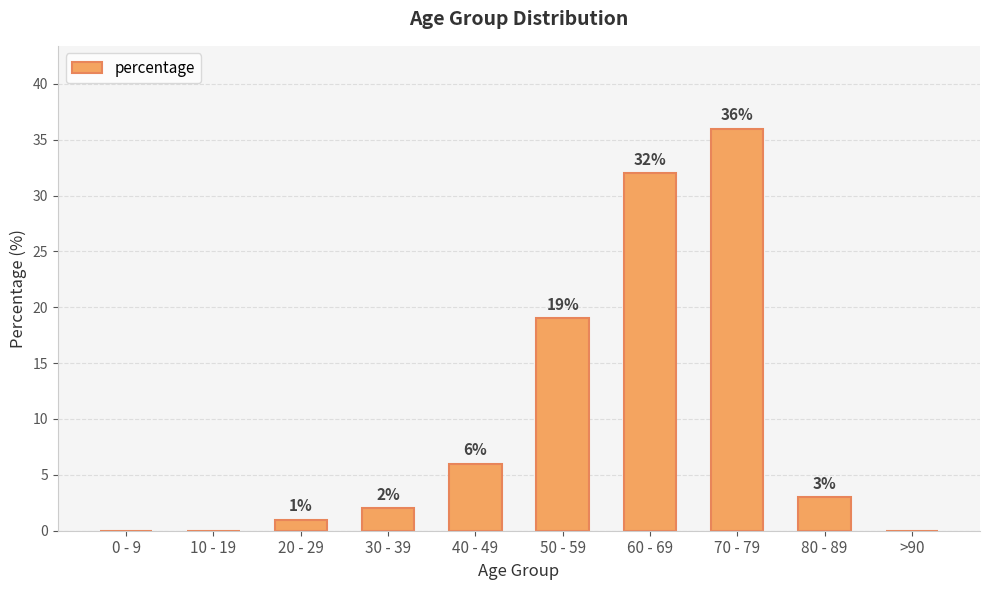

At which label does the data first exceed 3?

40 - 49